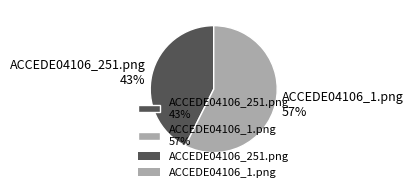

What percentage is the ACCEDE04106_251.png slice, to the nearest percent?

43%